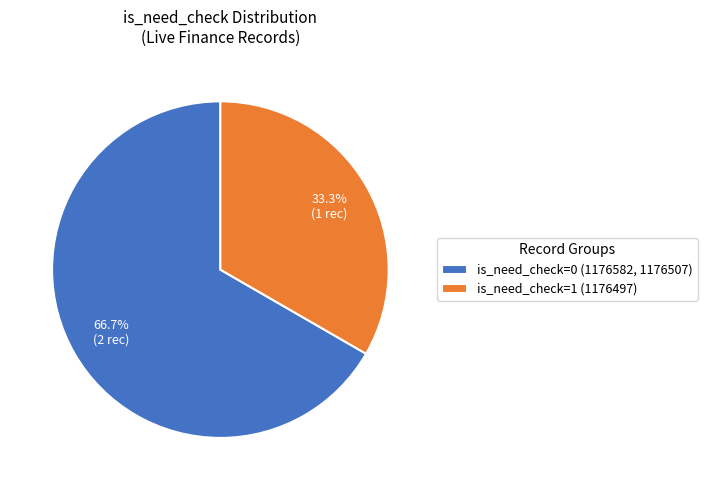

Does any single category account for the majority?

Yes